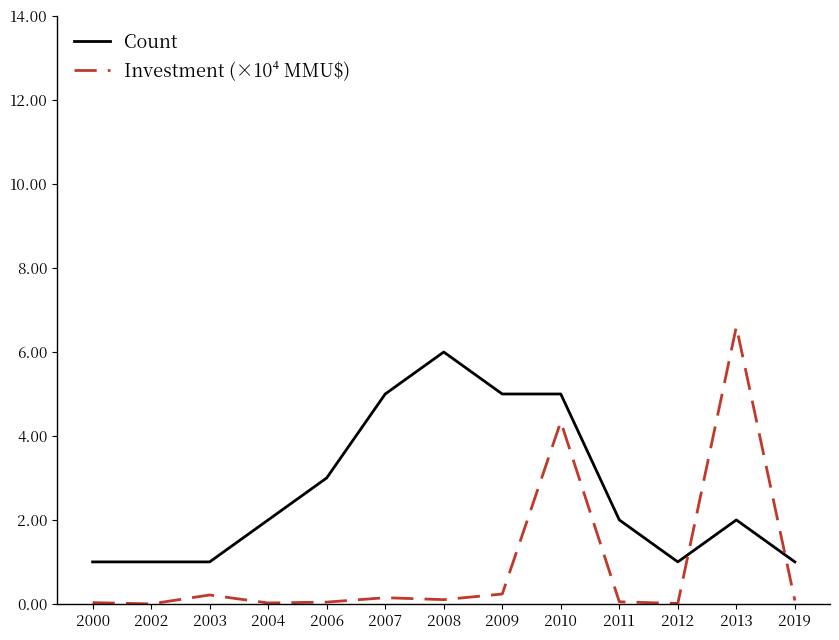

What is the highest value of the Investment (×10⁴ MMU$) series?

6.6